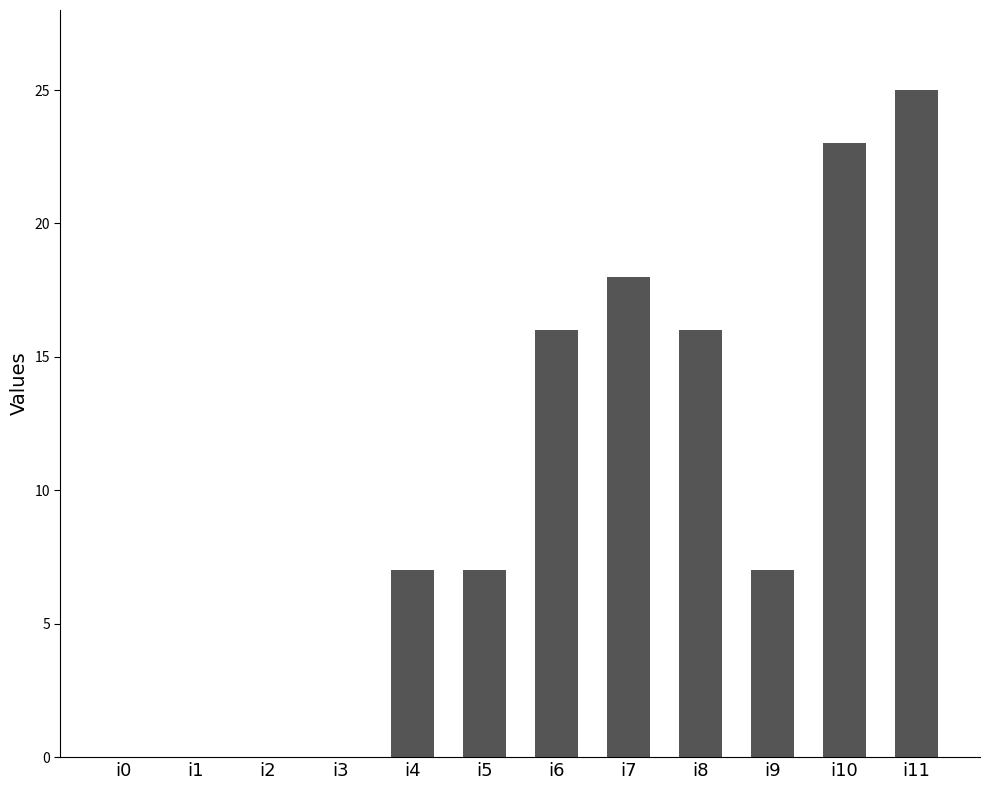

Reading left to right, what are all the values shown in this chart?

0	0	0	0	7	7	16	18	16	7	23	25